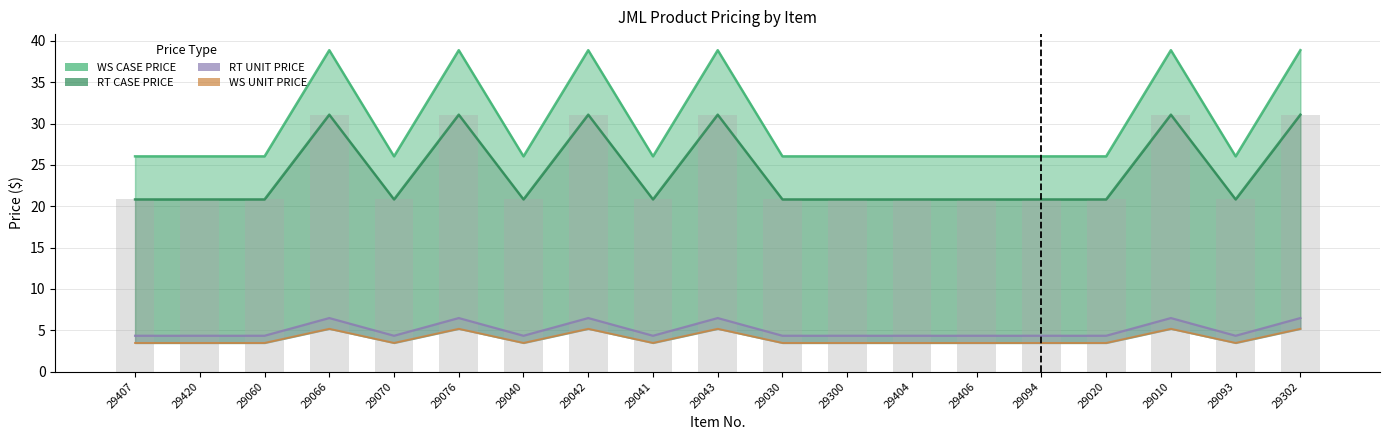

Is it true that RT UNIT PRICE equals 4.3 at 29406?

True